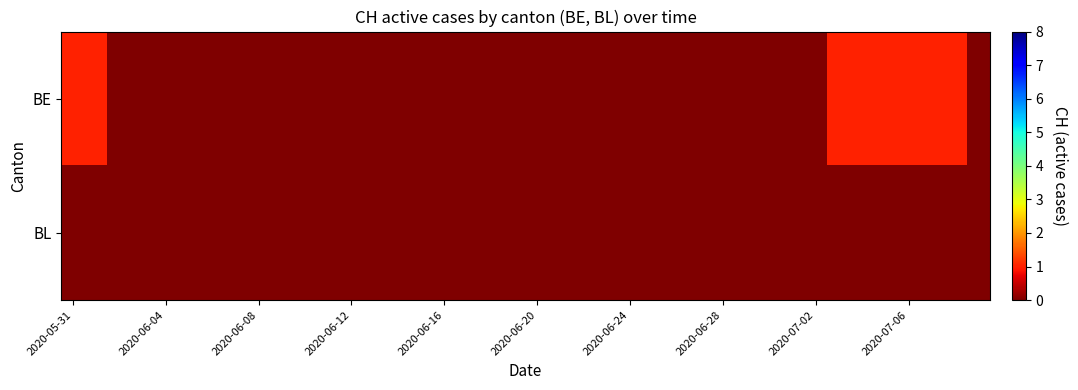

Count the number of data series in this chart.

2